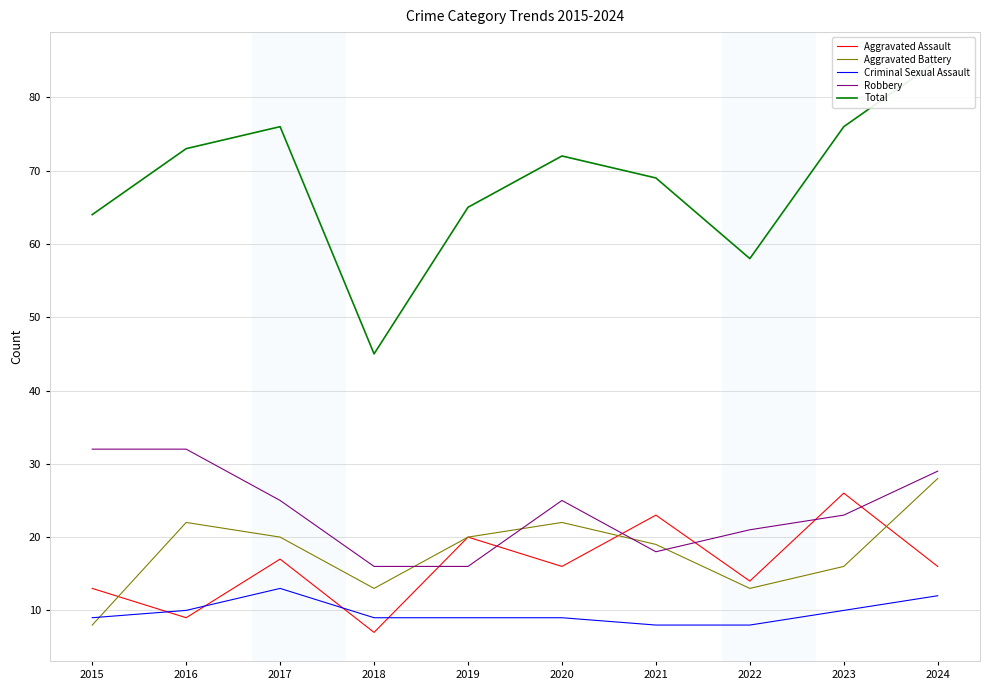

Reading left to right, what are all the values shown in this chart?

Aggravated Assault: 2015=13	2016=9	2017=17	2018=7	2019=20	2020=16	2021=23	2022=14	2023=26	2024=16
Aggravated Battery: 2015=8	2016=22	2017=20	2018=13	2019=20	2020=22	2021=19	2022=13	2023=16	2024=28
Criminal Sexual Assault: 2015=9	2016=10	2017=13	2018=9	2019=9	2020=9	2021=8	2022=8	2023=10	2024=12
Robbery: 2015=32	2016=32	2017=25	2018=16	2019=16	2020=25	2021=18	2022=21	2023=23	2024=29
Total: 2015=64	2016=73	2017=76	2018=45	2019=65	2020=72	2021=69	2022=58	2023=76	2024=85